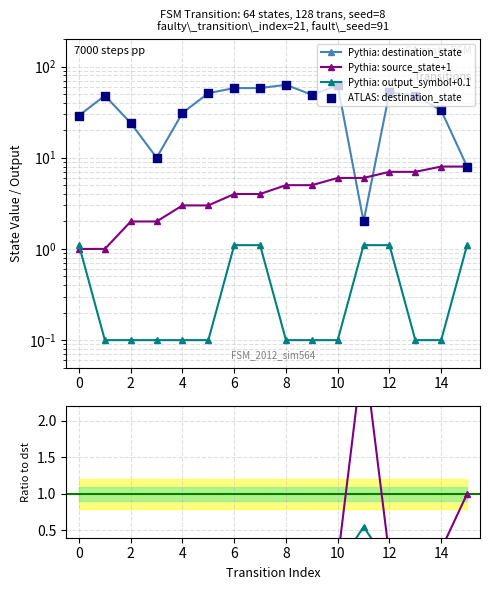

Is the value of Pythia: source_state+1 at 6 greater than the value of out ratio at 10?

Yes